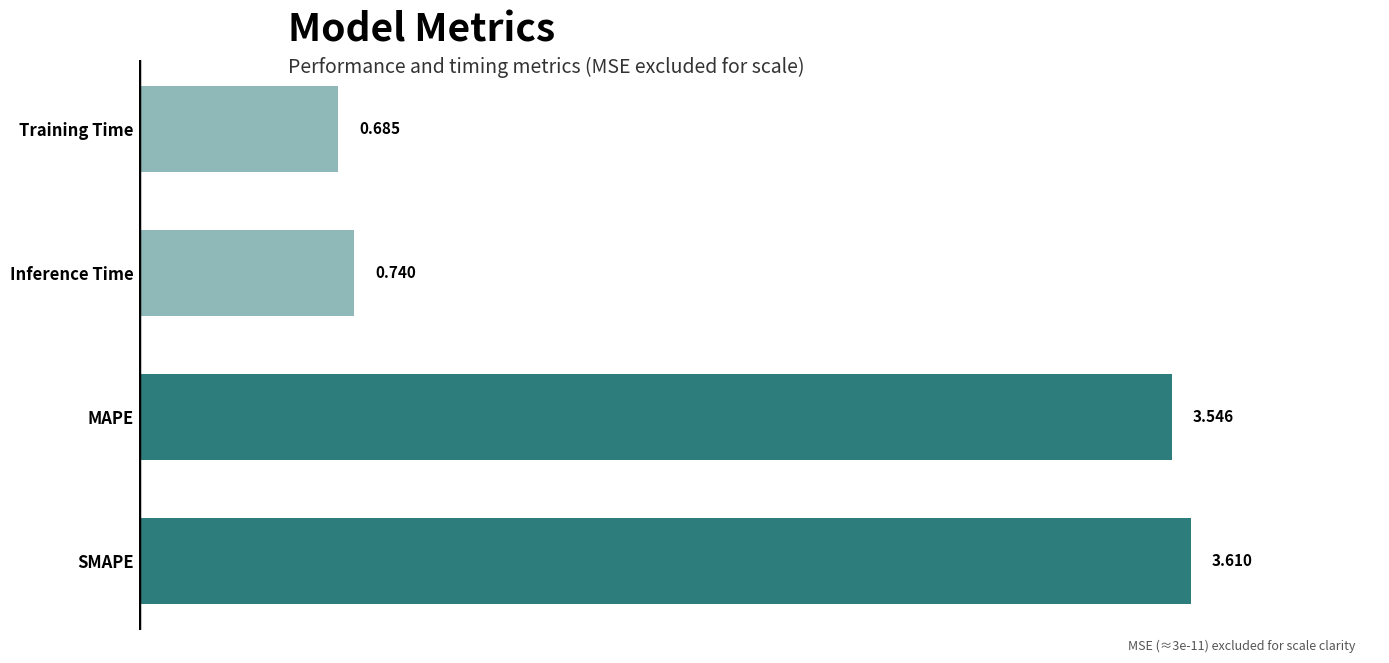

Where is the data nearest to the value 2?

Inference Time